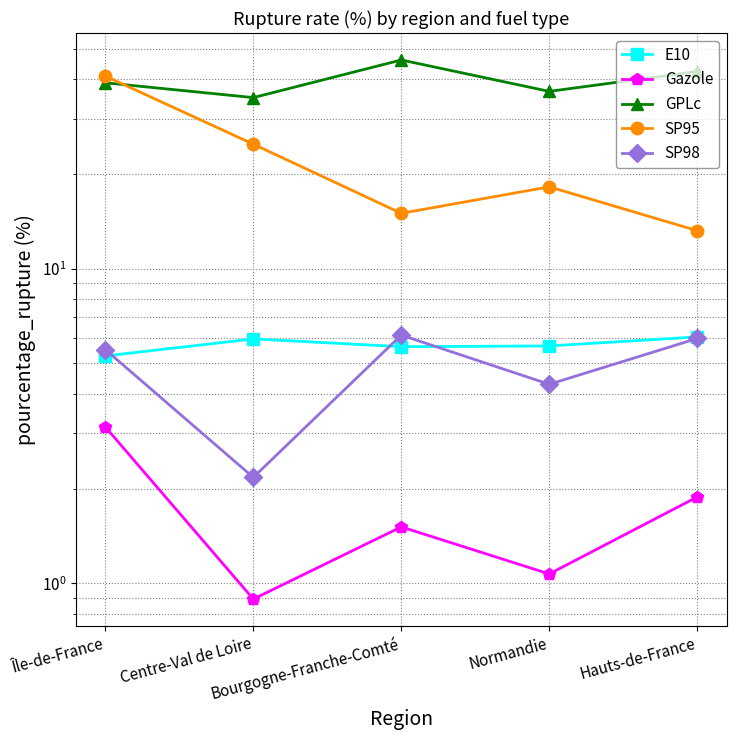

What is the difference between the highest and lowest values at Centre-Val de Loire?

34.1